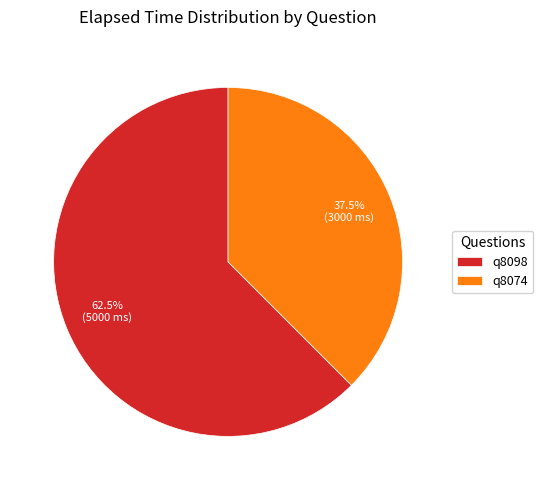

To the nearest percent, what is the combined percentage of q8098 and q8074?

100%